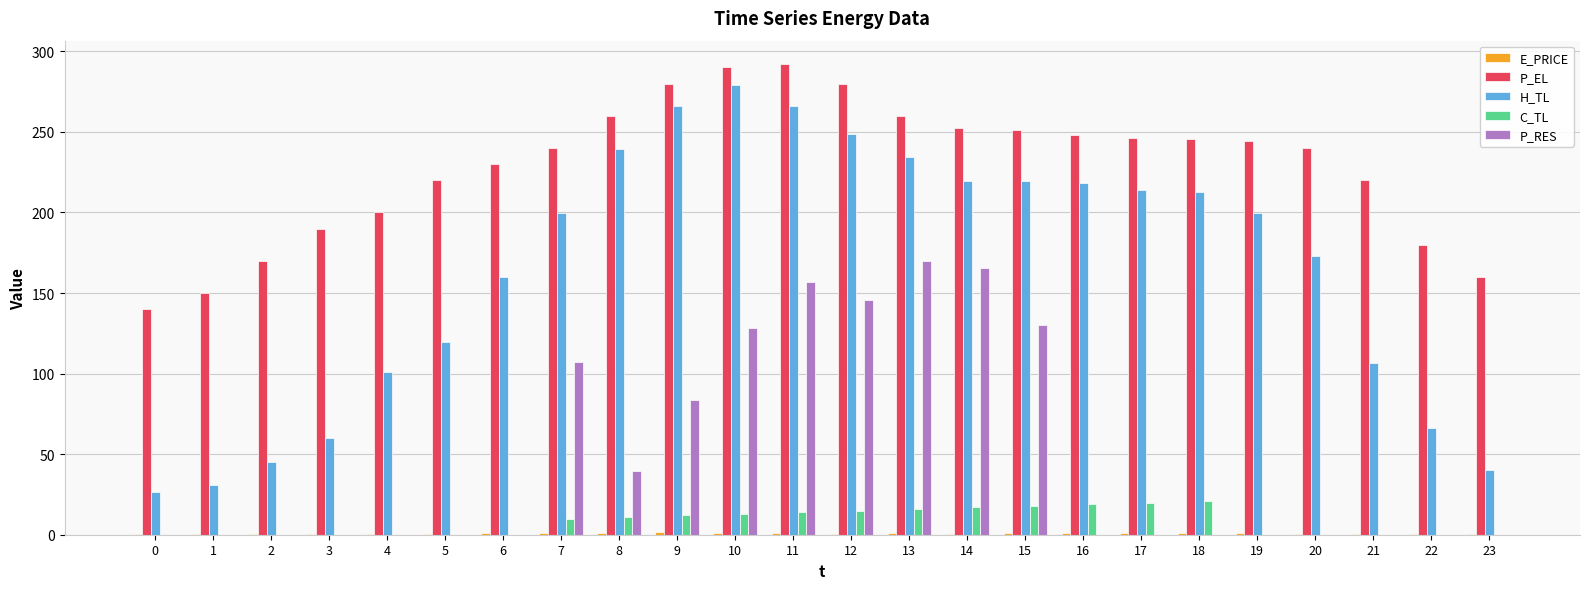

What is the maximum value for P_RES?

169.8